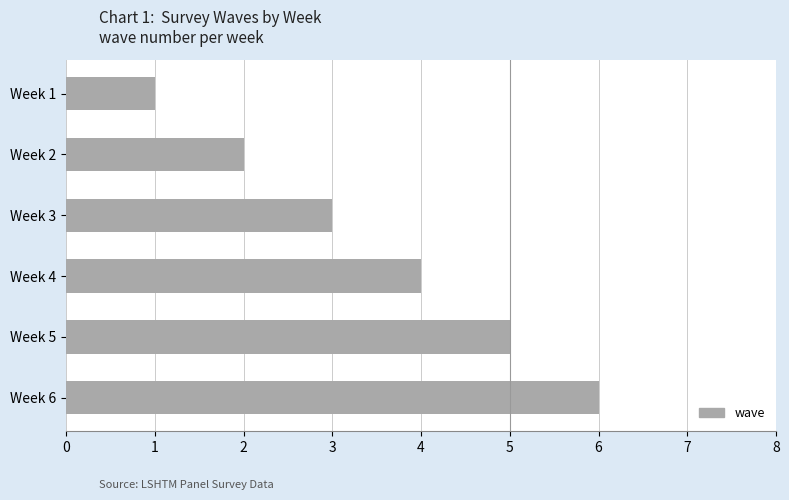

Where is the data nearest to the value 3?

Week 3